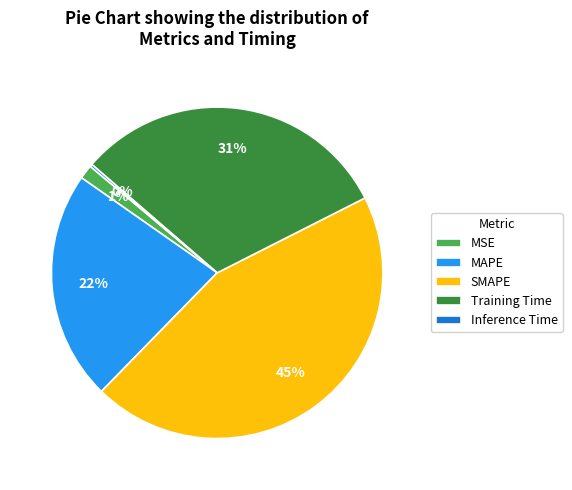

Combined, do Training Time and SMAPE account for over 50%?

Yes